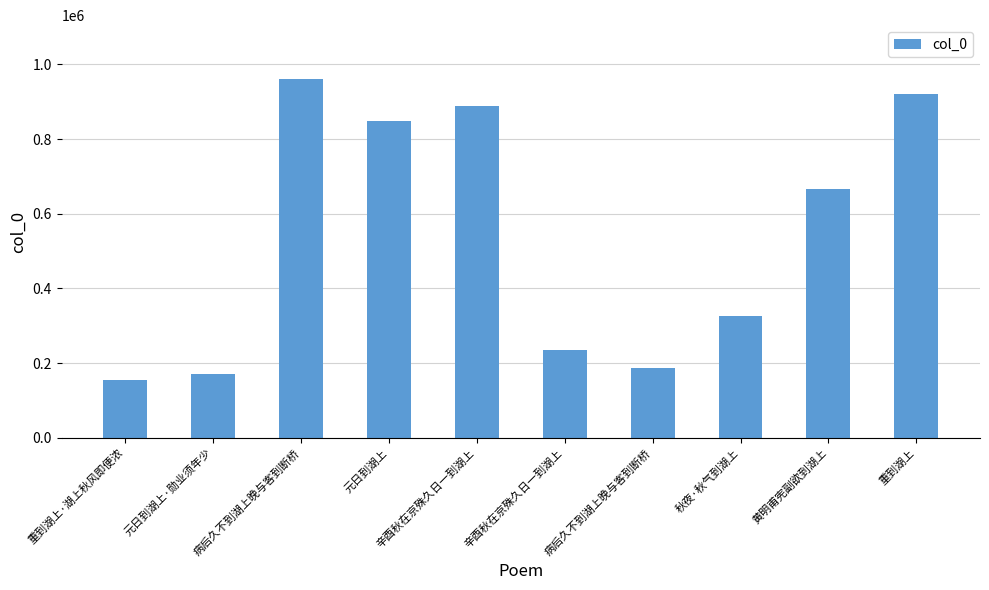

How many bars are there in total?

10